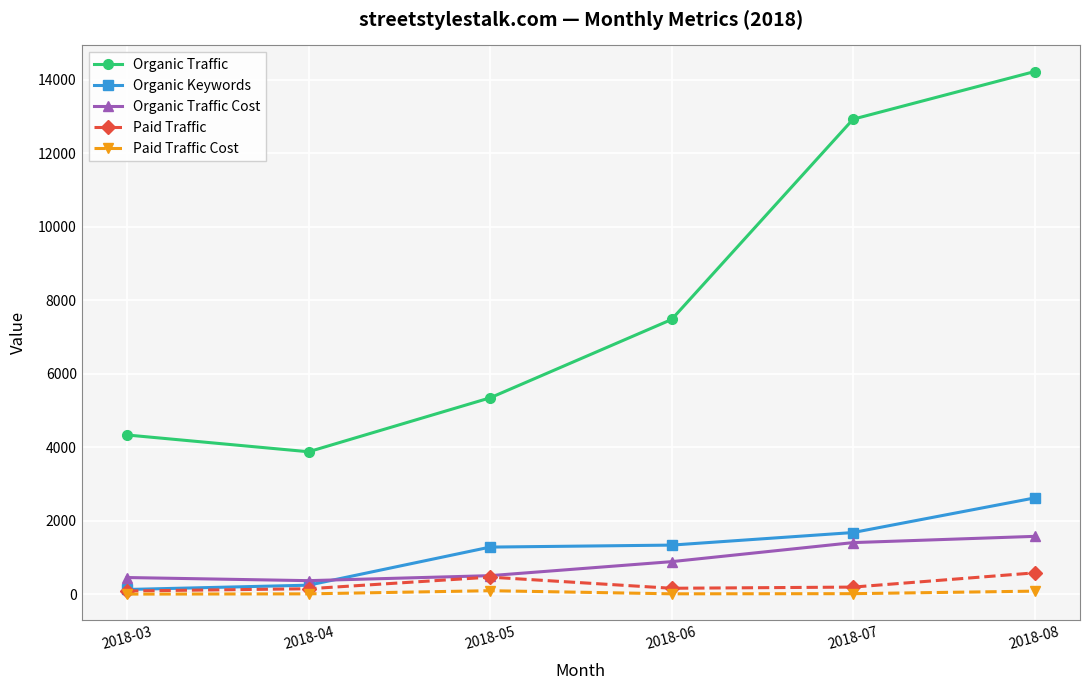

Which series changed the most between 2018-04 and 2018-08?

Organic Traffic